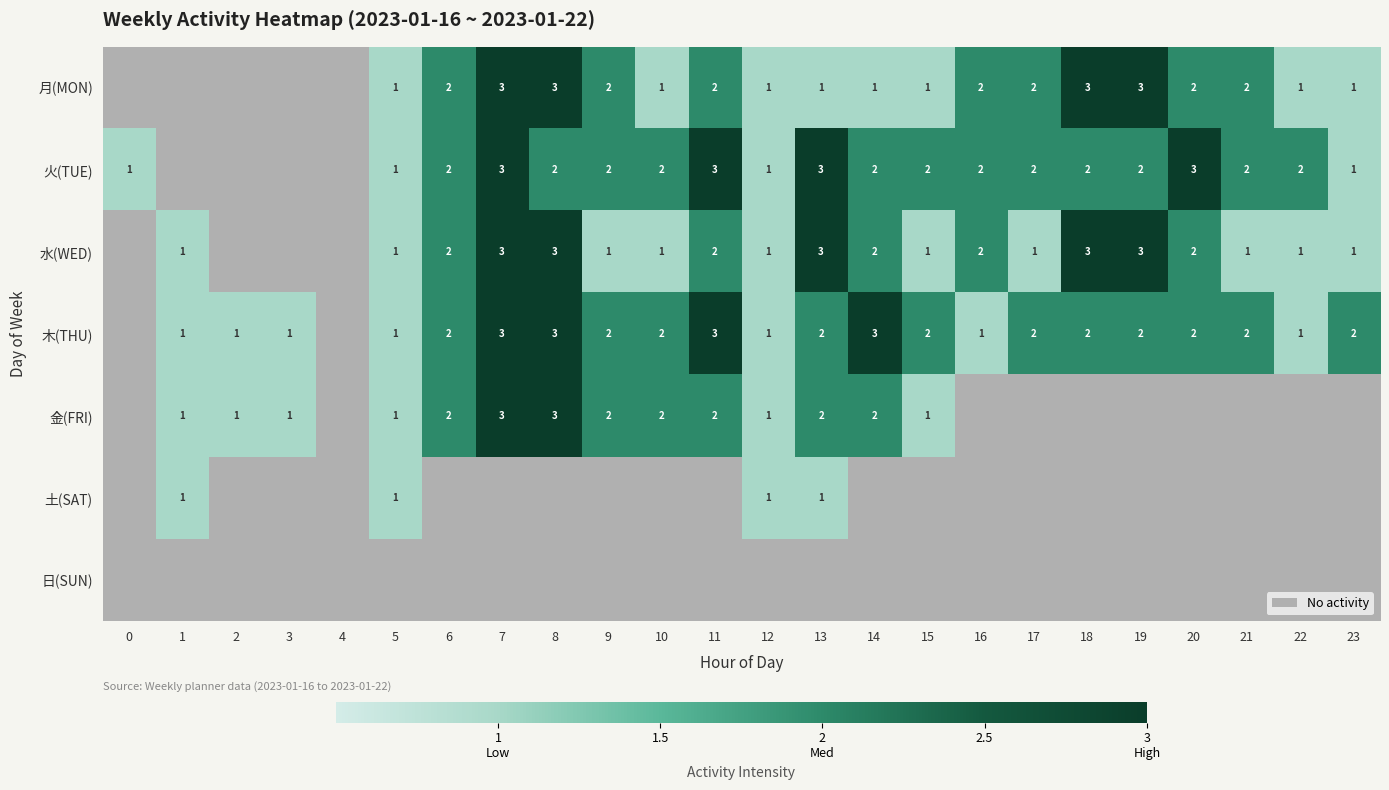

The 木(THU) series shows 2 at 23. True or false?

True